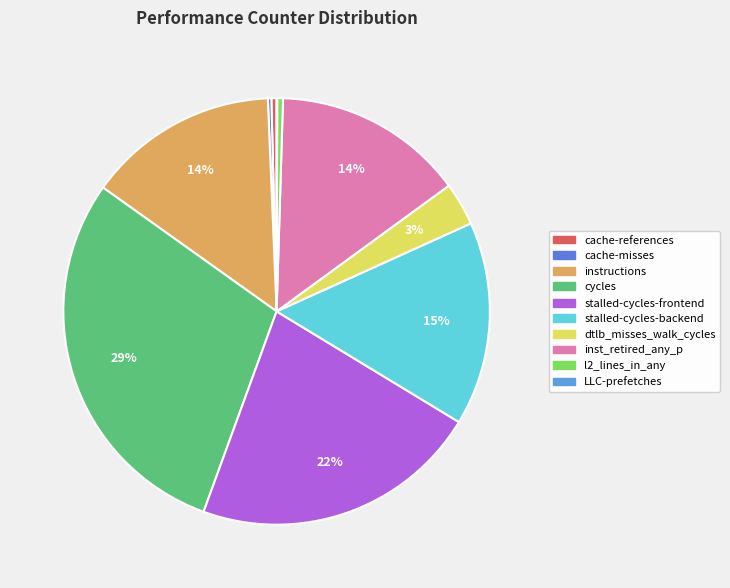

To the nearest percent, what portion does cycles represent?

29%